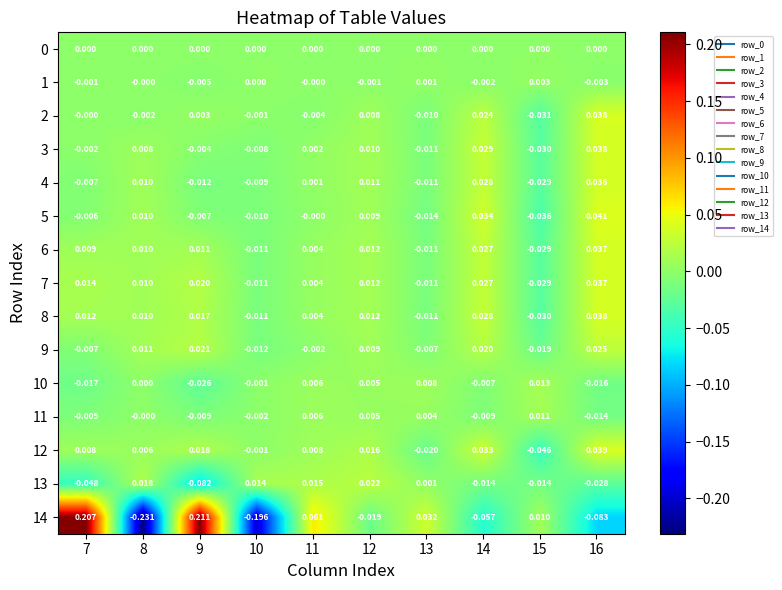

Is the value of 11 at 8 greater than the value of 7 at 11?

No